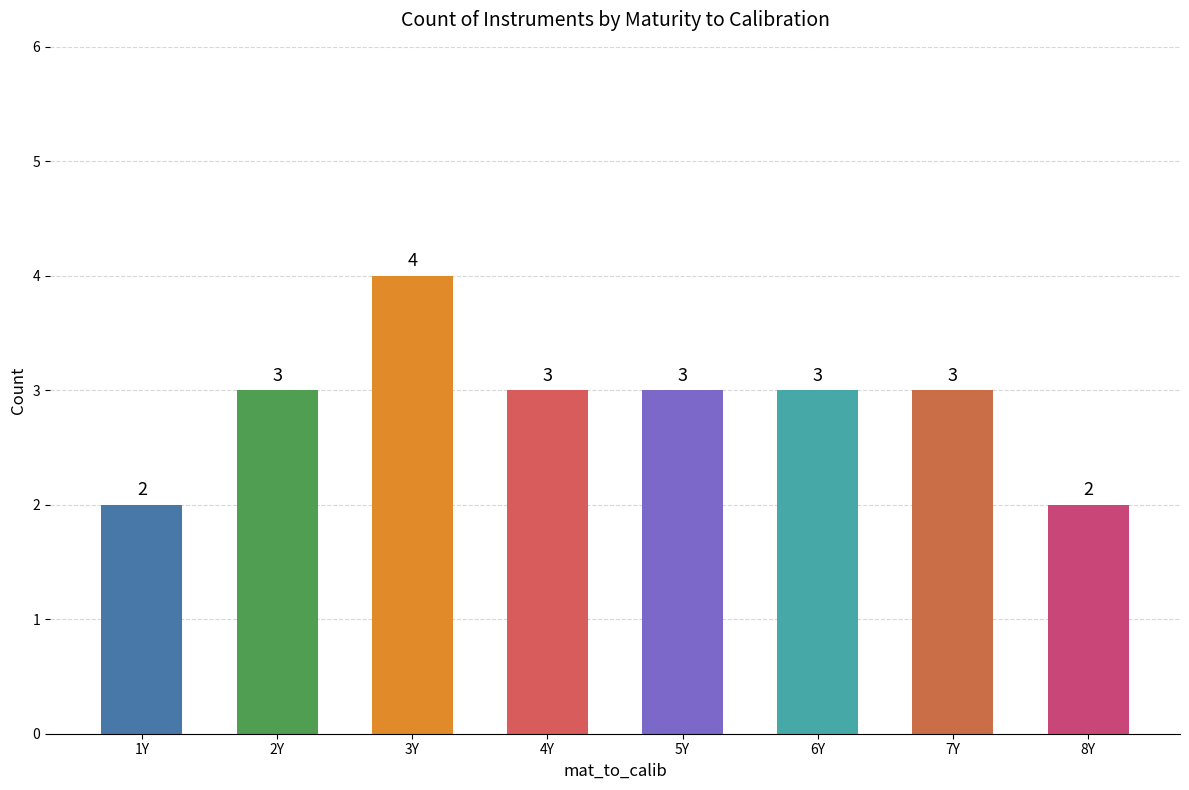

What is the change in value from 2Y to 3Y?

+1